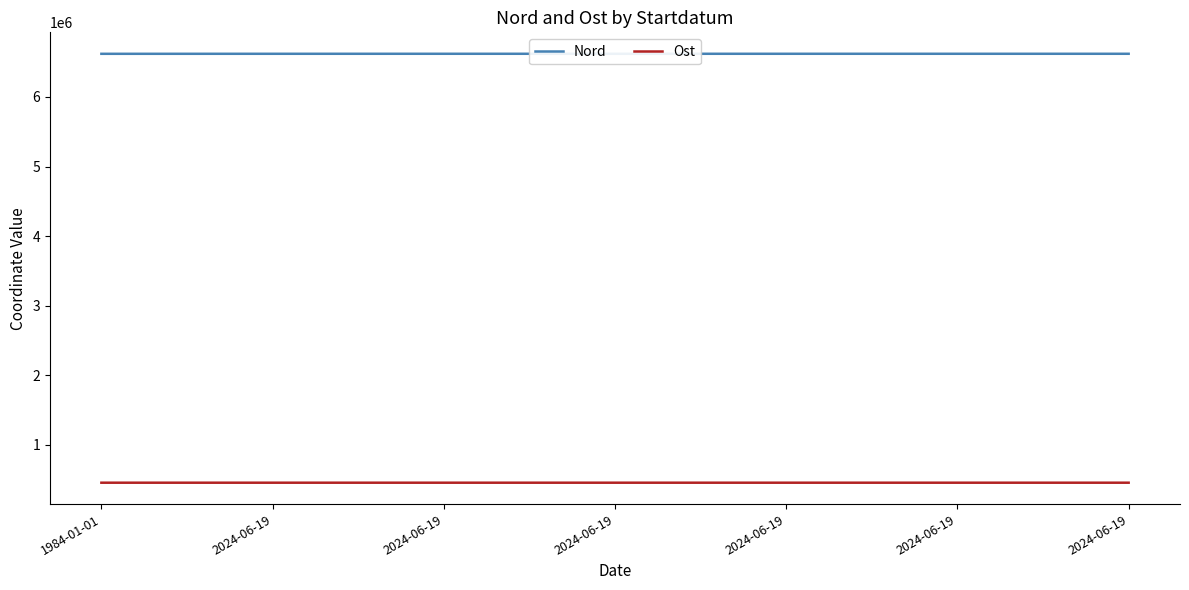

At 2024-06-19, list the series in order from smallest to largest.

Ost, Nord